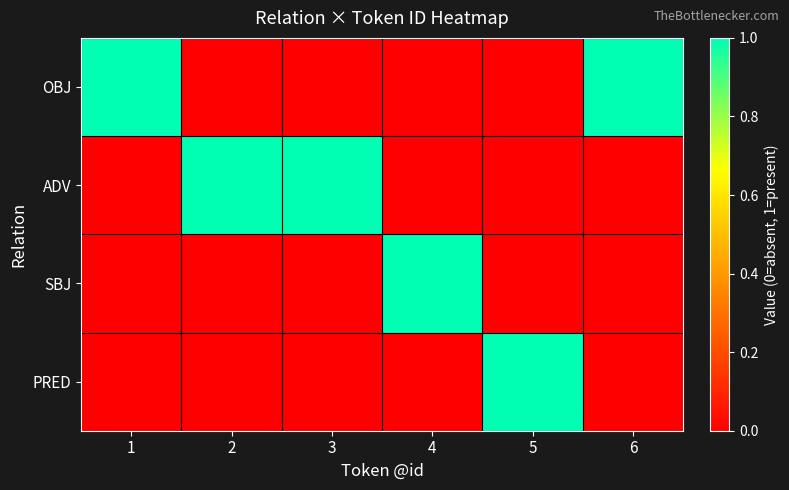

At how many categories does at least one series exceed 0?

6